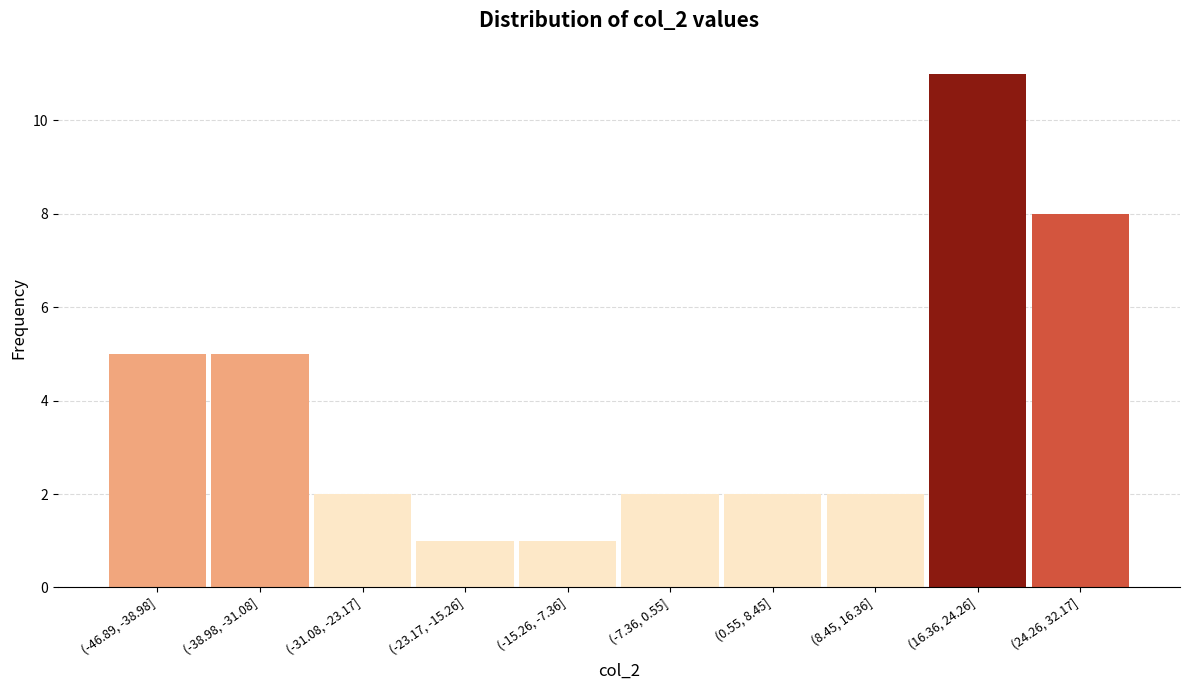

Reading left to right, extract all data points from this chart.

(-46.89, -38.98]=5	(-38.98, -31.08]=5	(-31.08, -23.17]=2	(-23.17, -15.26]=1	(-15.26, -7.36]=1	(-7.36, 0.55]=2	(0.55, 8.45]=2	(8.45, 16.36]=2	(16.36, 24.26]=11	(24.26, 32.17]=8